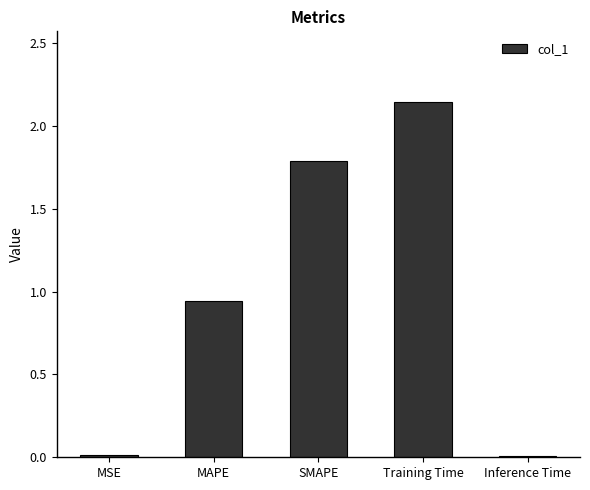

At which category does the chart reach its peak across all series?

Training Time